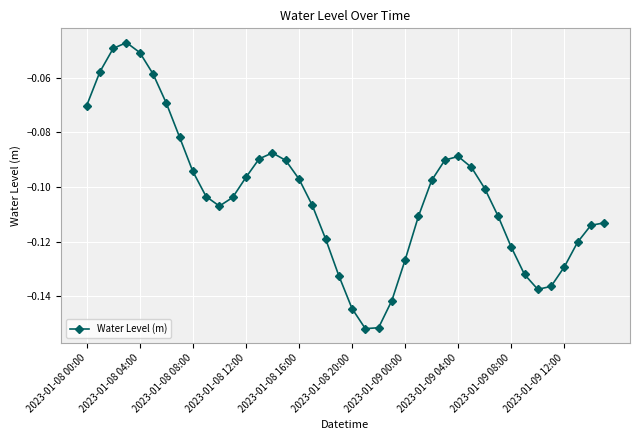

True or false: there are more than 1 points higher than both neighbors.

True